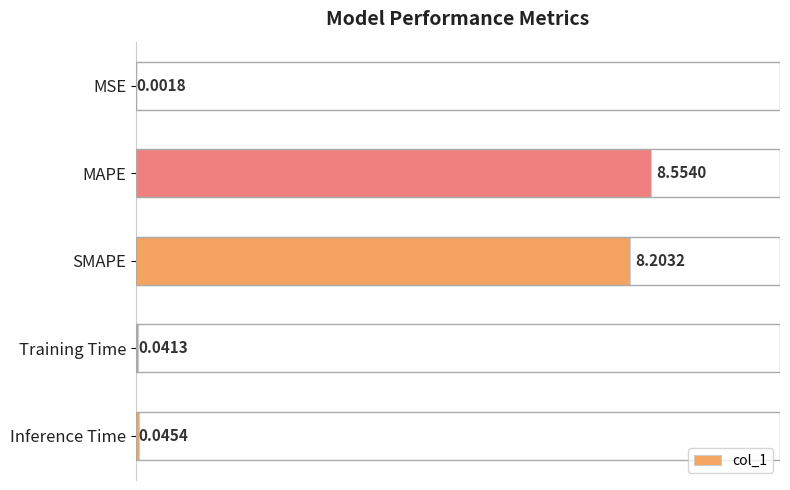

Which label corresponds to the largest value in the chart?

MAPE